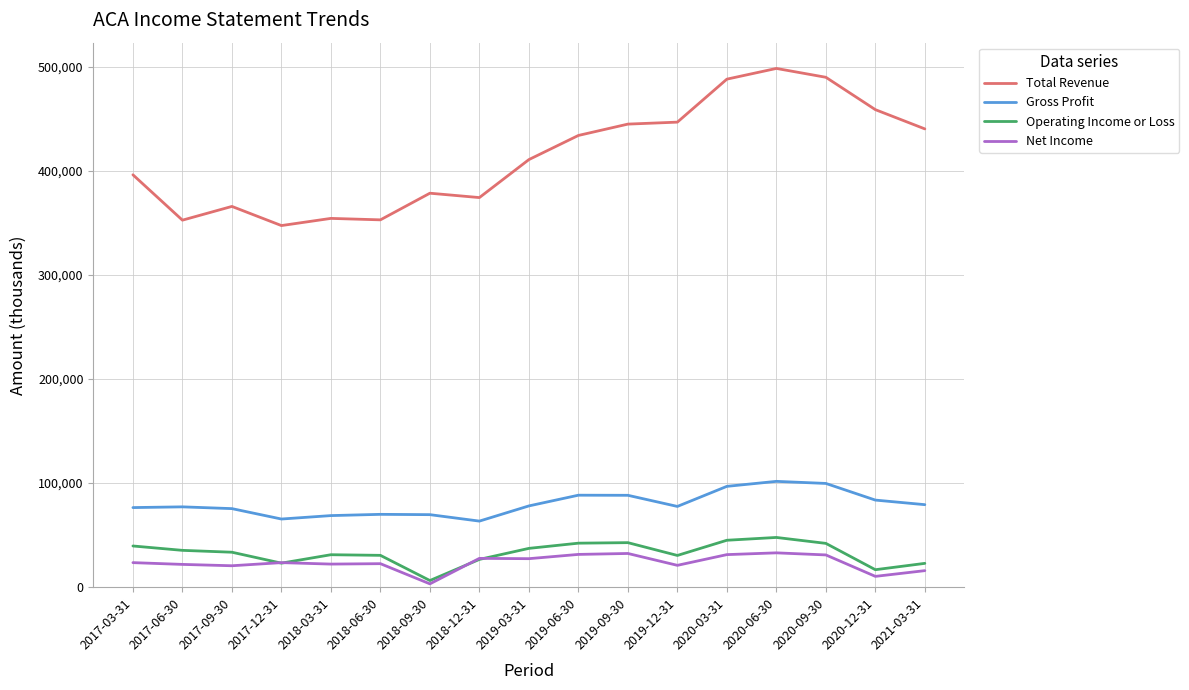

What is the sum of the Total Revenue values at 2021-03-31 and 2019-06-30?

874500